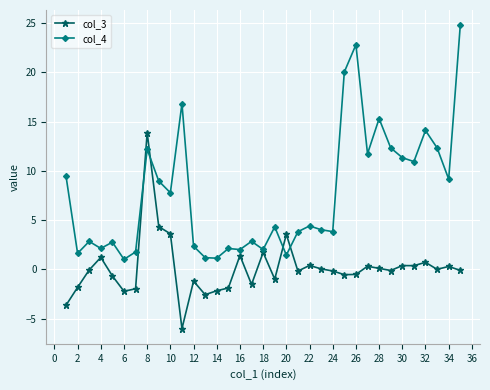

Rank the series by their average value, from lowest to highest.

col_3, col_4